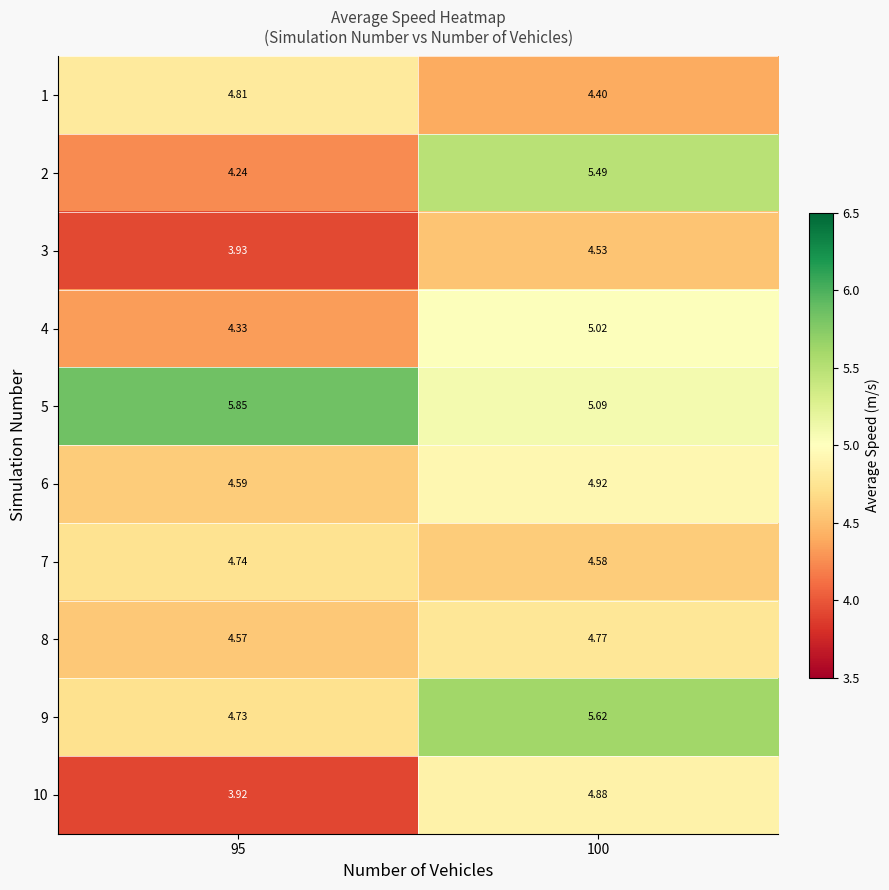

Is the value of 4 at 95 greater than the value of 10 at 95?

Yes